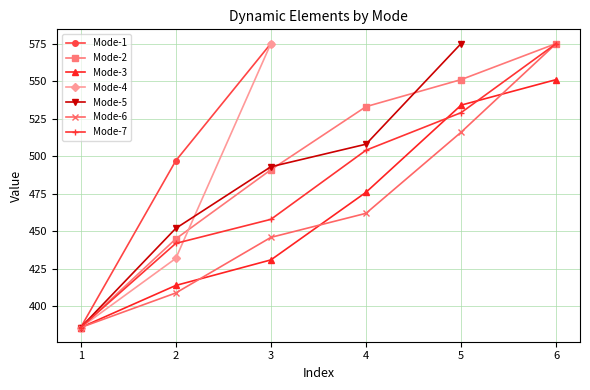

True or false: Mode-2 has more than 2 points higher than both neighbors.

False